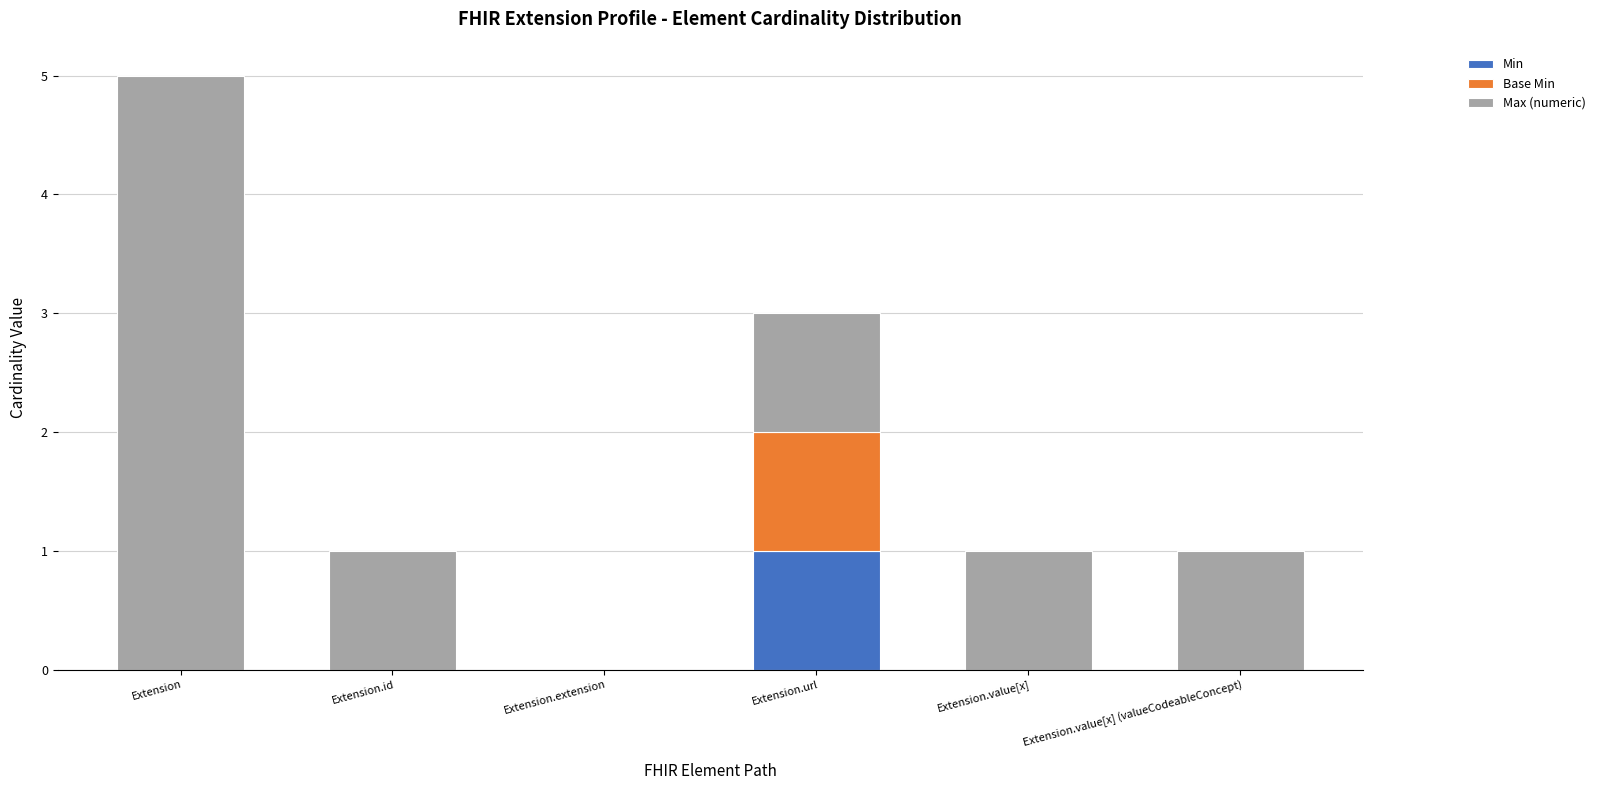

At which label does Min reach its peak?

Extension.url